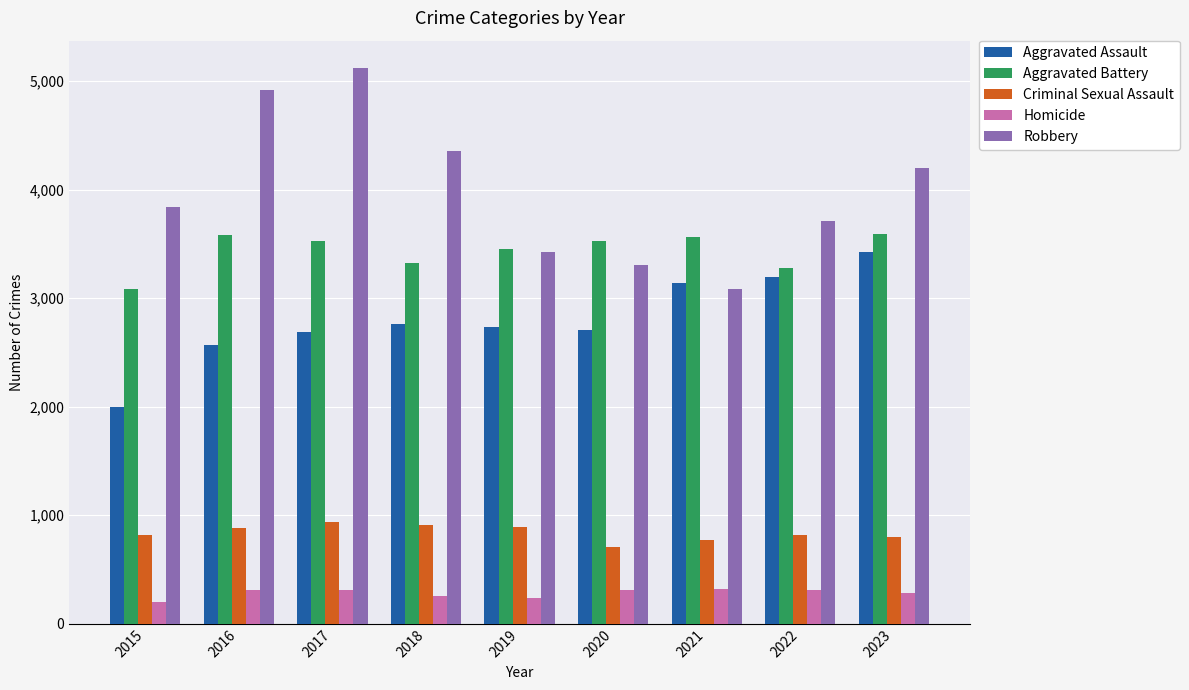

Which series changed the most between 2017 and 2022?

Robbery